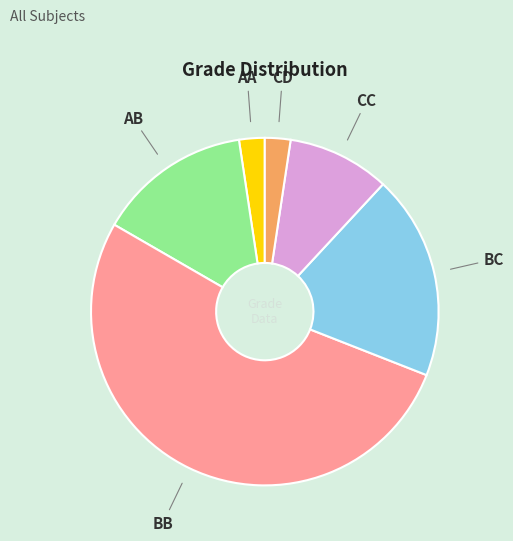

Combined, do CD and AA account for over 50%?

No